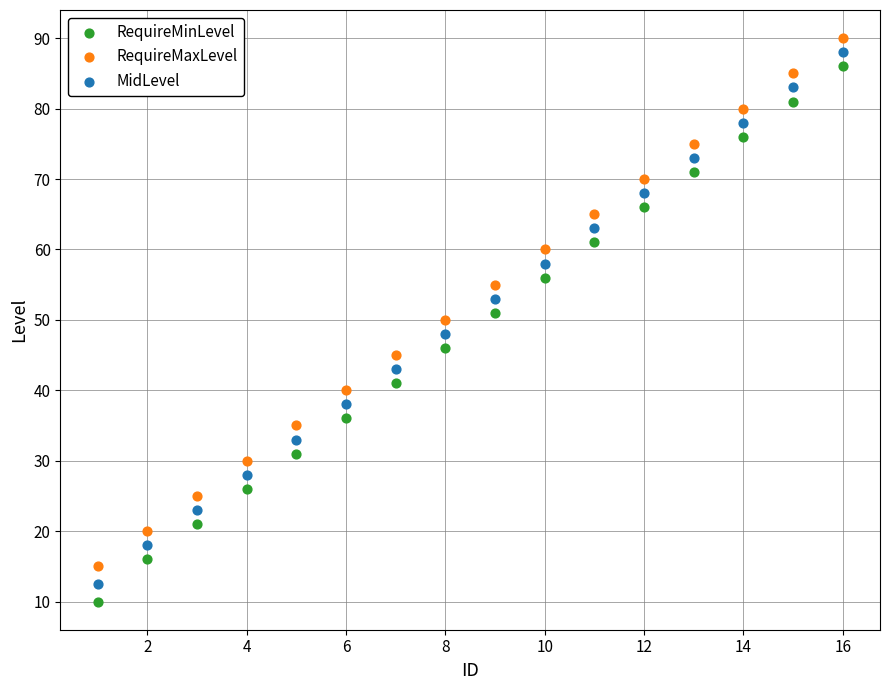

Across all data points, what is the range of Y values (max minus min)?

80.0